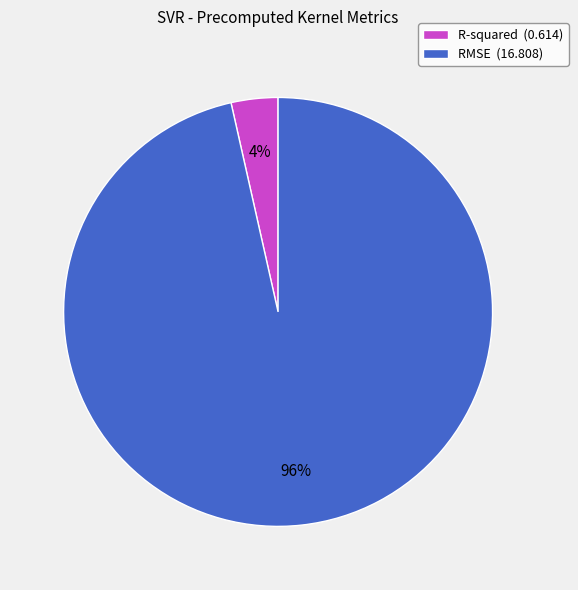

Which category has the biggest portion of the pie?

RMSE